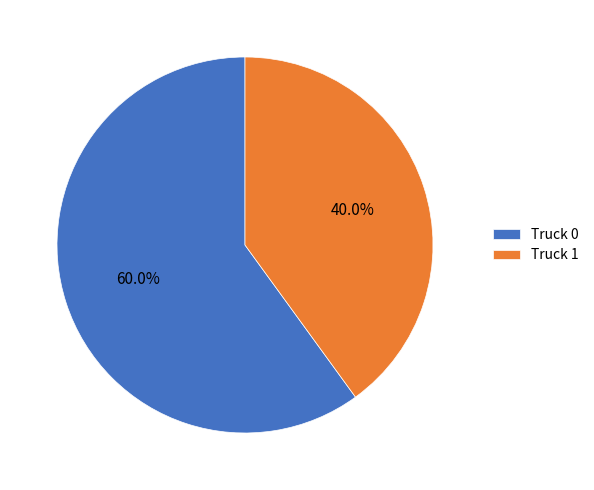

What is the total percentage of Truck 0 and Truck 1?

100.0%